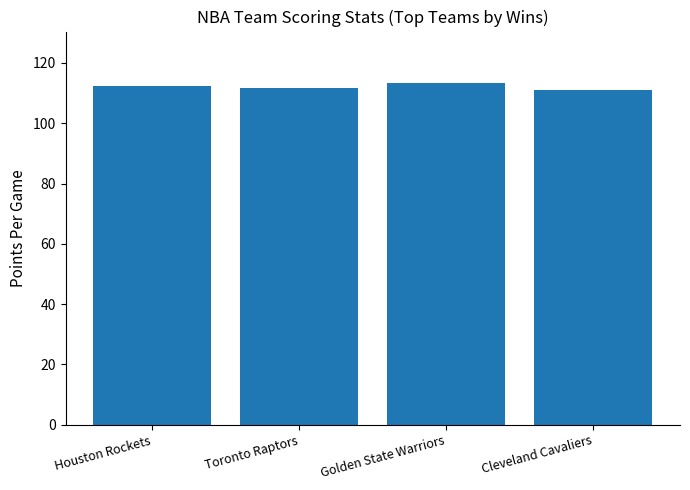

How many bars are there in total?

4